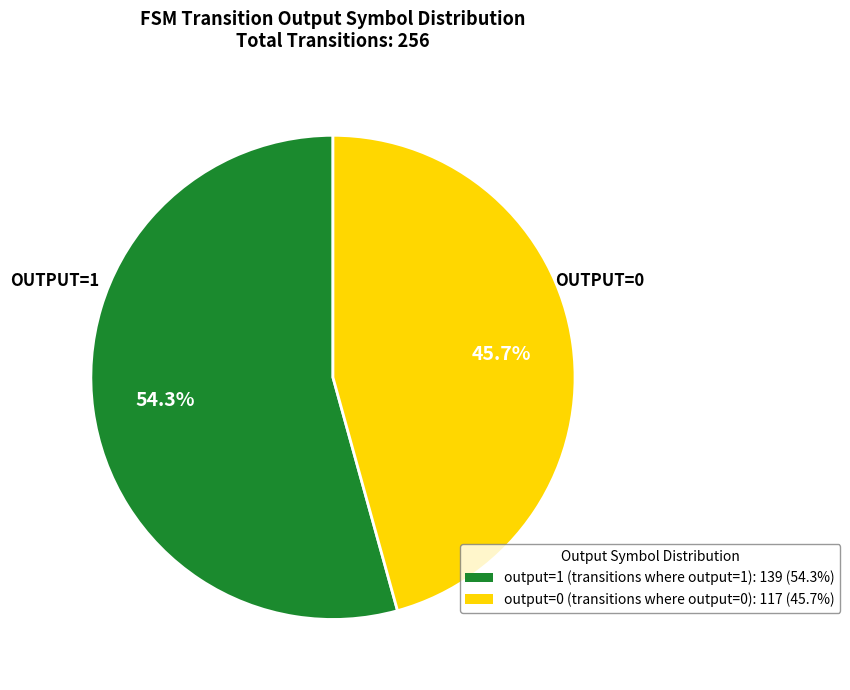

Which has a higher value, output=1 or output=0?

output=1